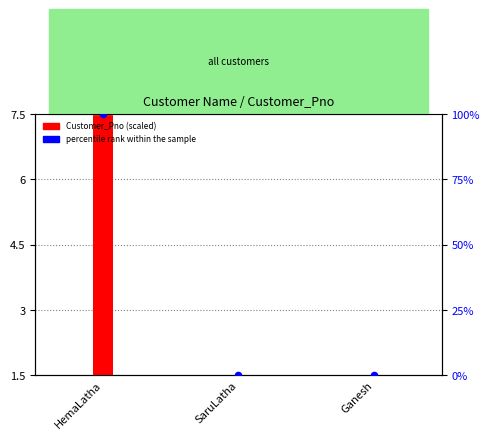

Which series reaches the maximum Y coordinate?

percentile rank within the sample